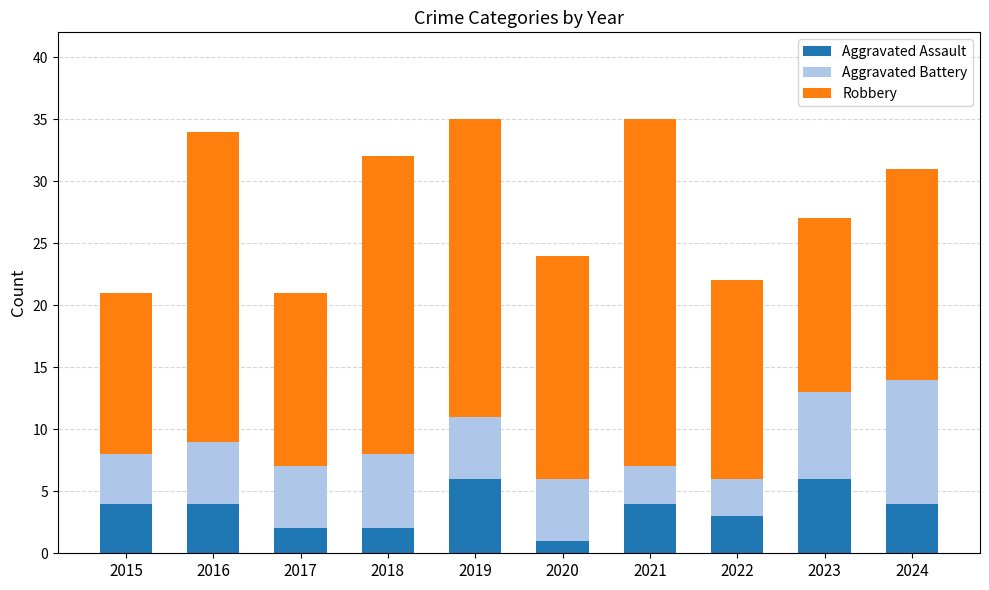

How many bars are there in total?

10